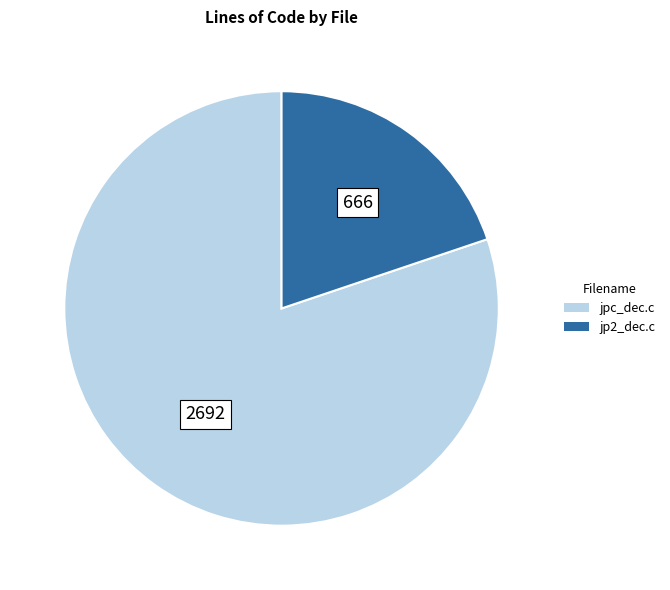

Which category has the biggest portion of the pie?

jpc_dec.c